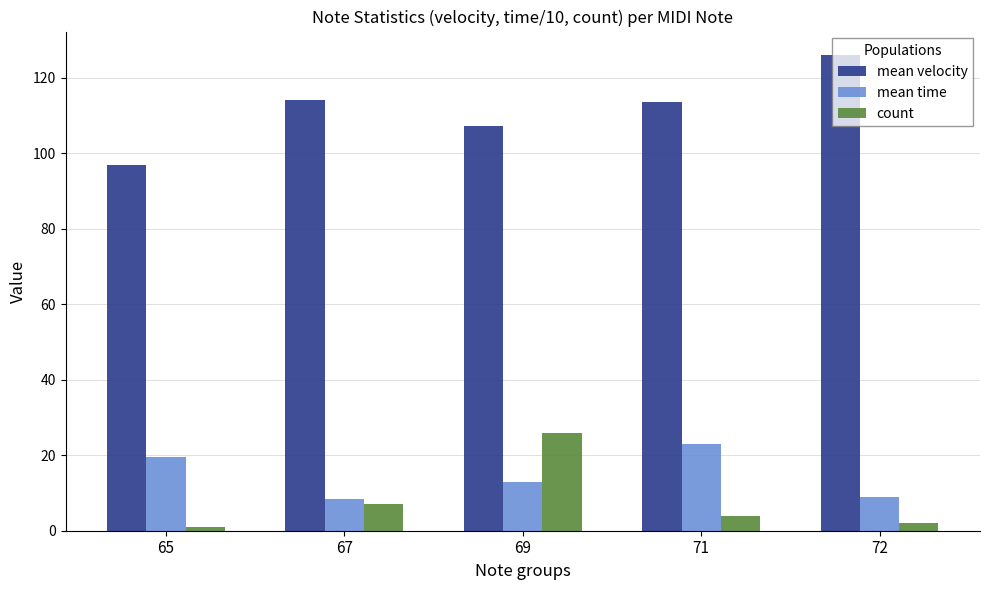

What is the value of the mean velocity bar at the 1st from the left?

97.0